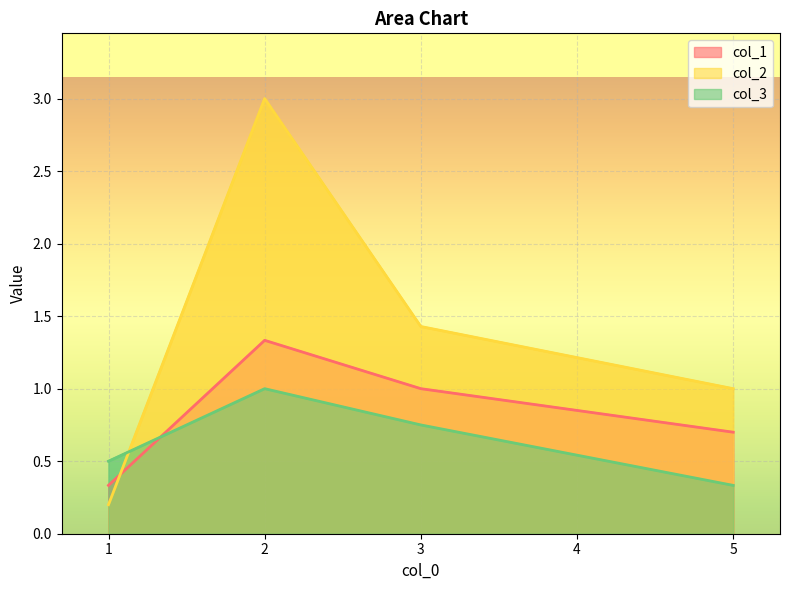

What is the difference between the second highest and second lowest values in the col_1 series?

0.3